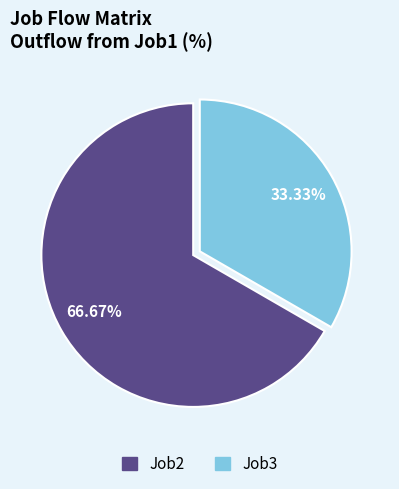

To the nearest percent, what is the average slice percentage?

50%